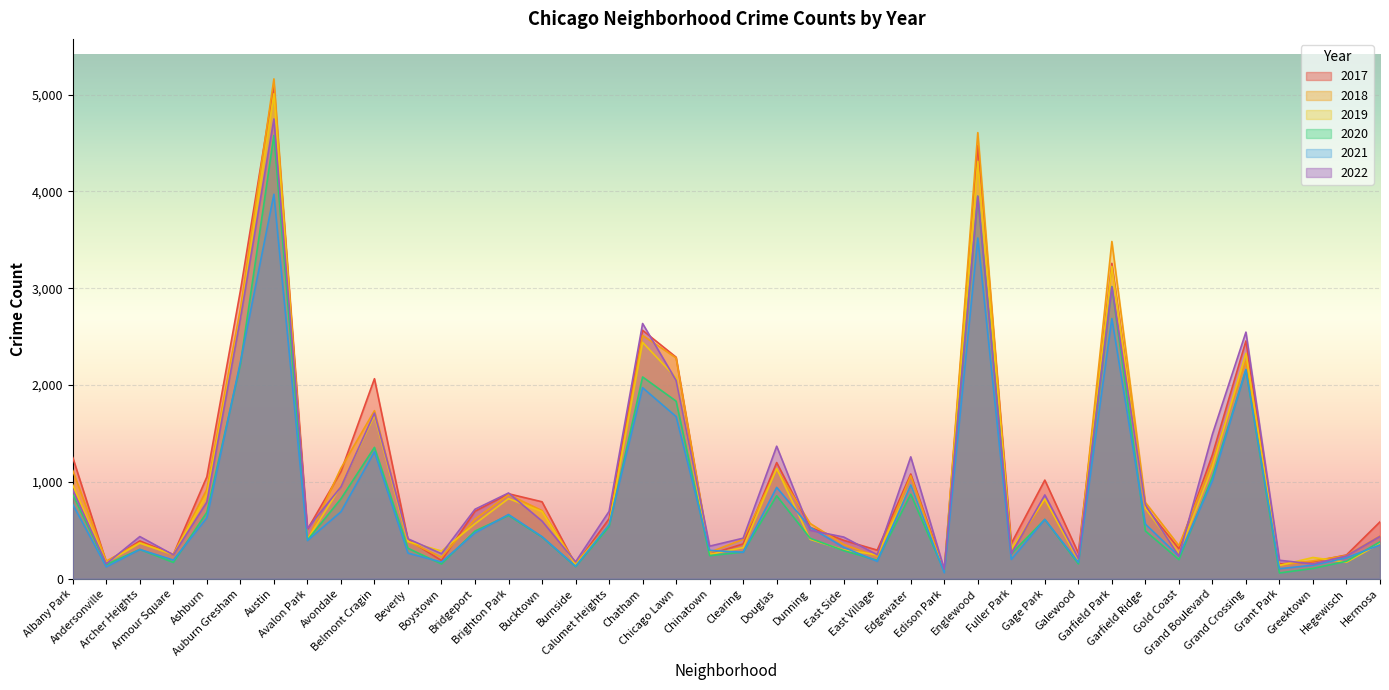

True or false: 2017 has a value of 365 at Fuller Park.

True